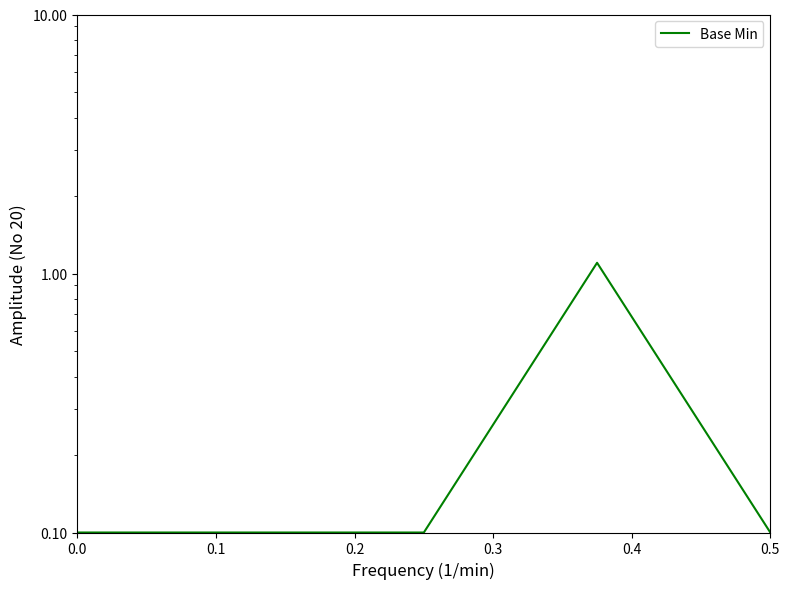

What is the average value?

0.3